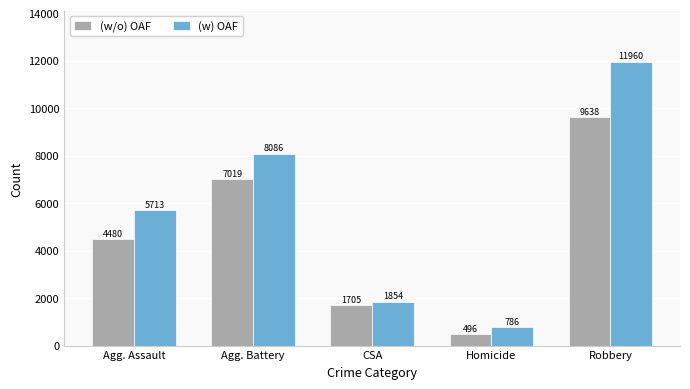

What is the label of the 5th bar from the left?

Robbery